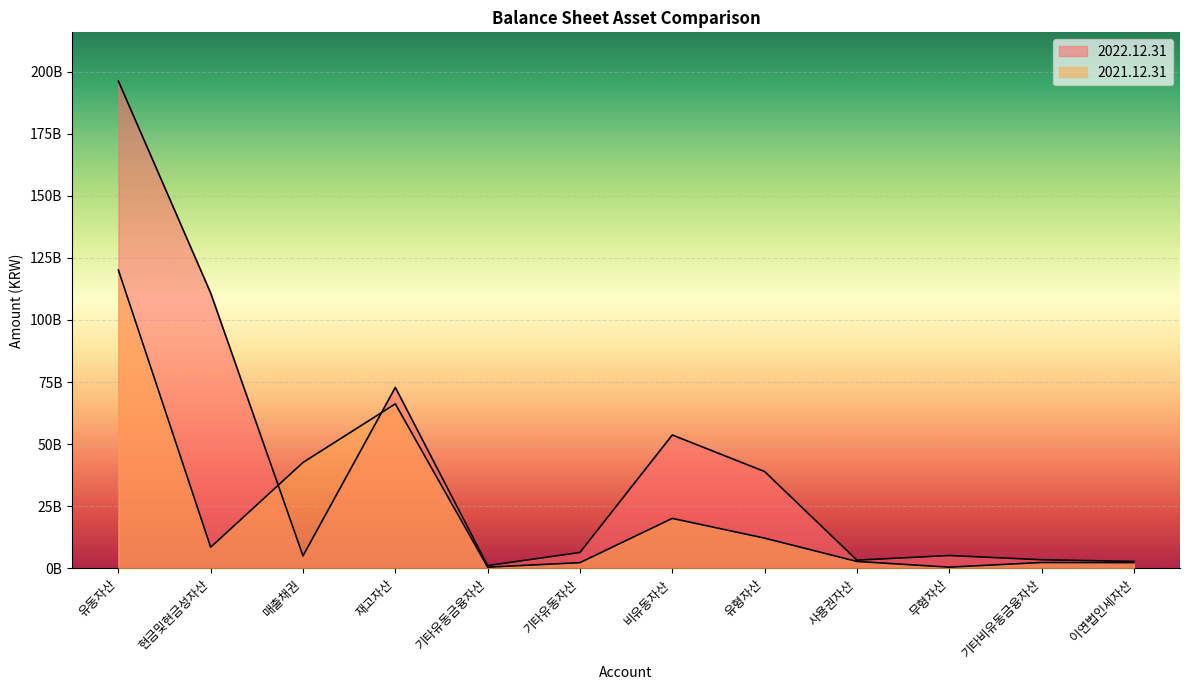

In 2022.12.31, how many points are lower than both neighbors (excluding endpoints)?

3